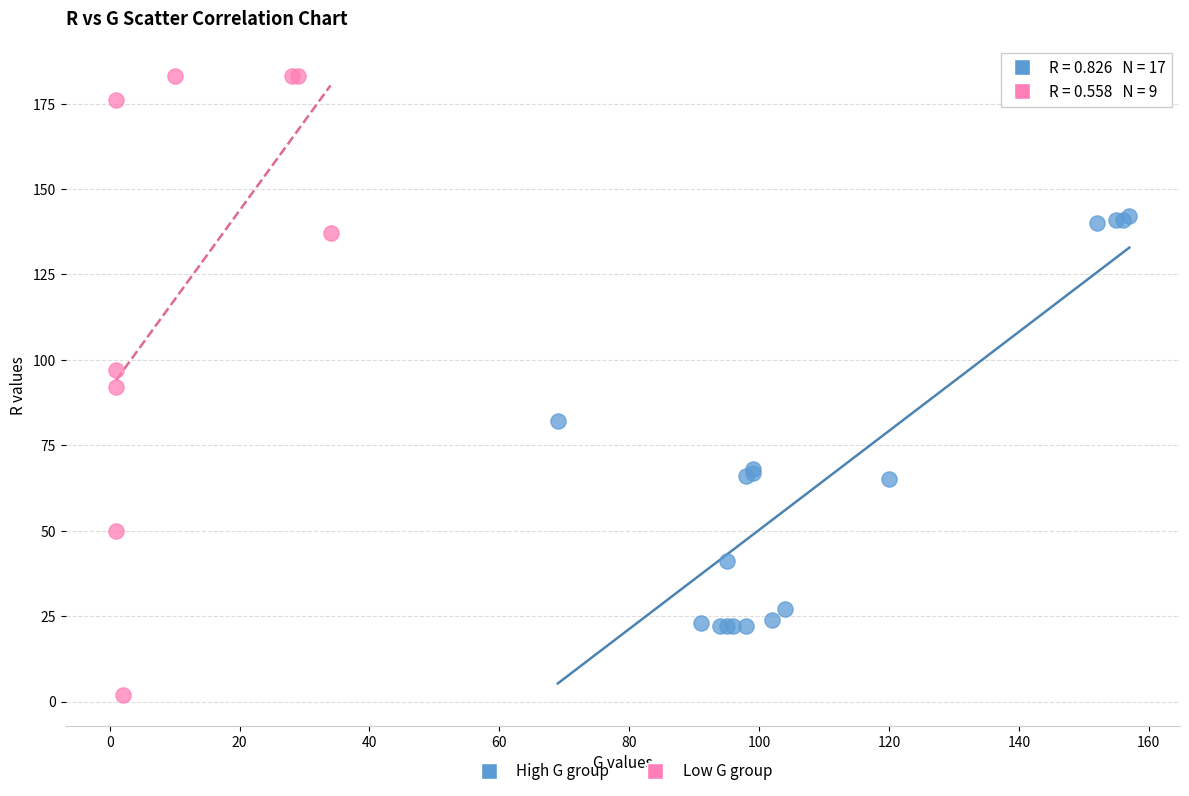

Which series reaches the maximum Y coordinate?

Low G group